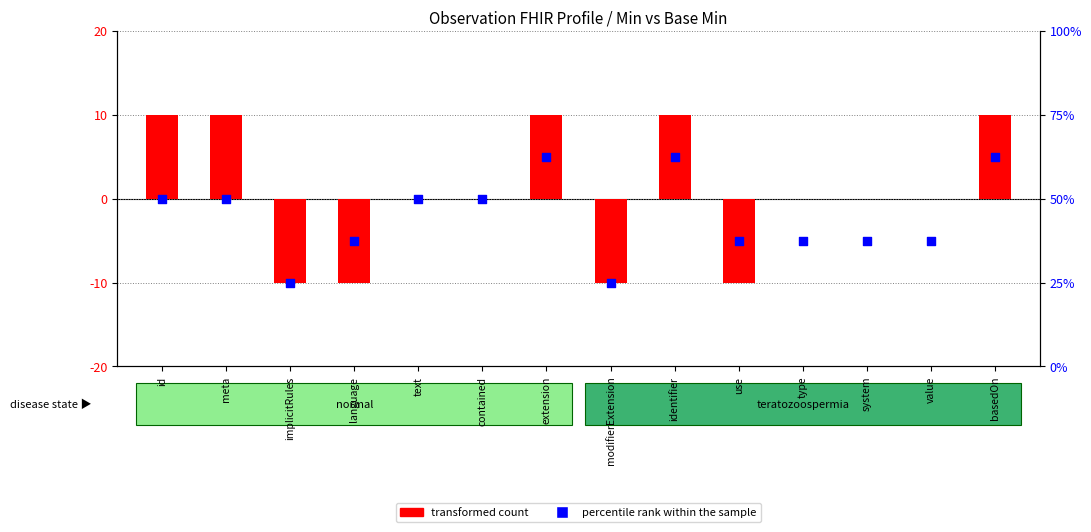

At which category is the sum across all series the highest?

extension